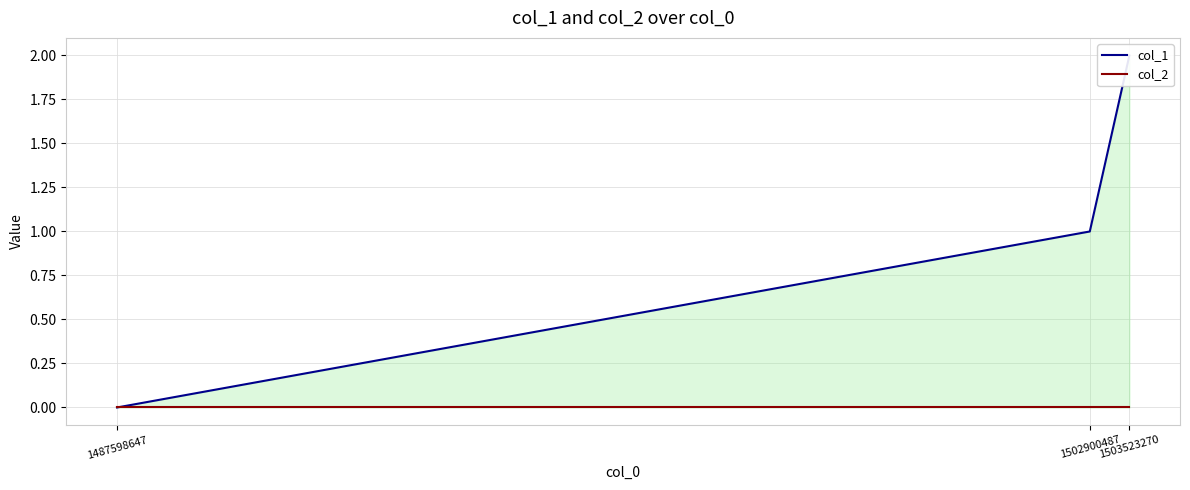

True or false: col_2 has a value of 0 at 1487598647.

True